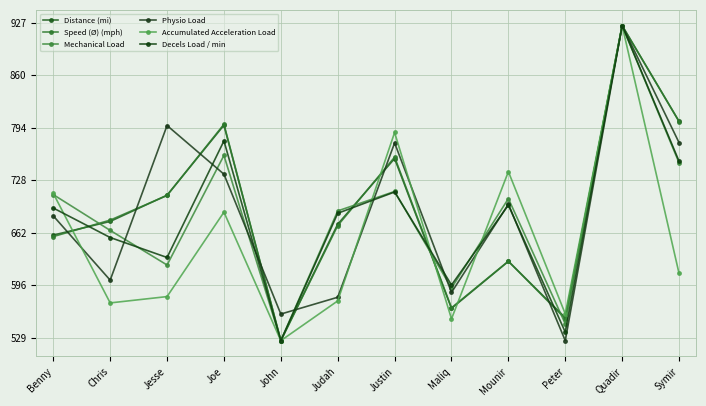

What is the average value of the Mechanical Load series?

683.5